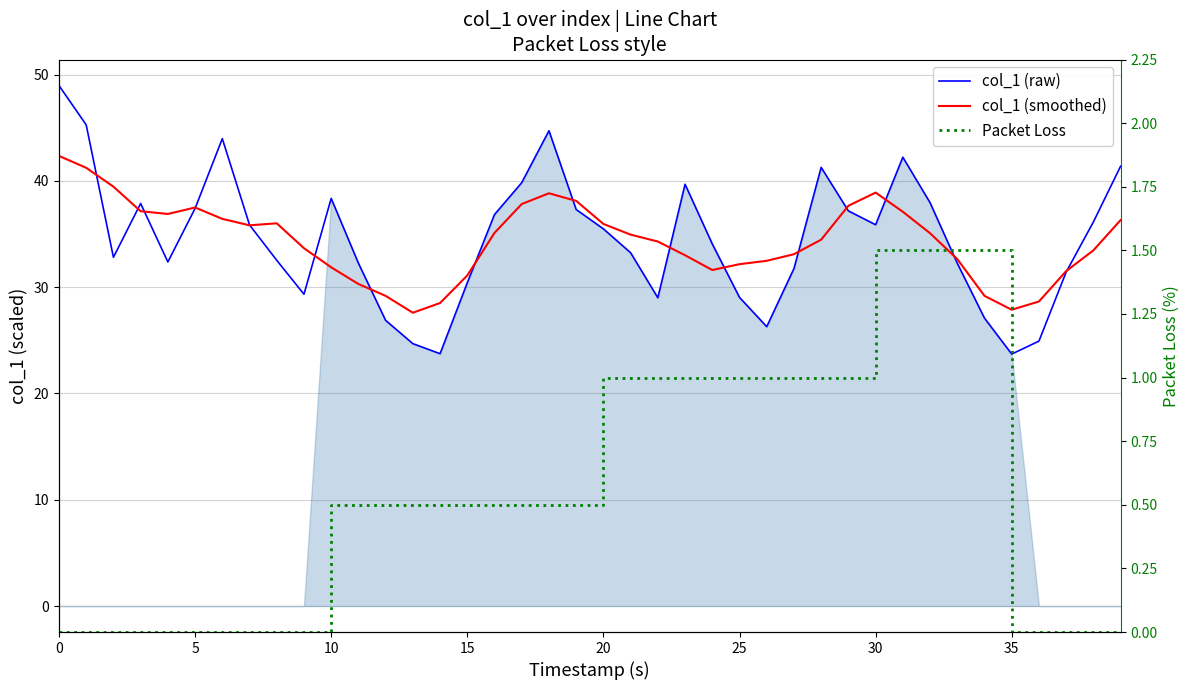

Is it true that col_1 (raw) equals 34.0 at 13?

False